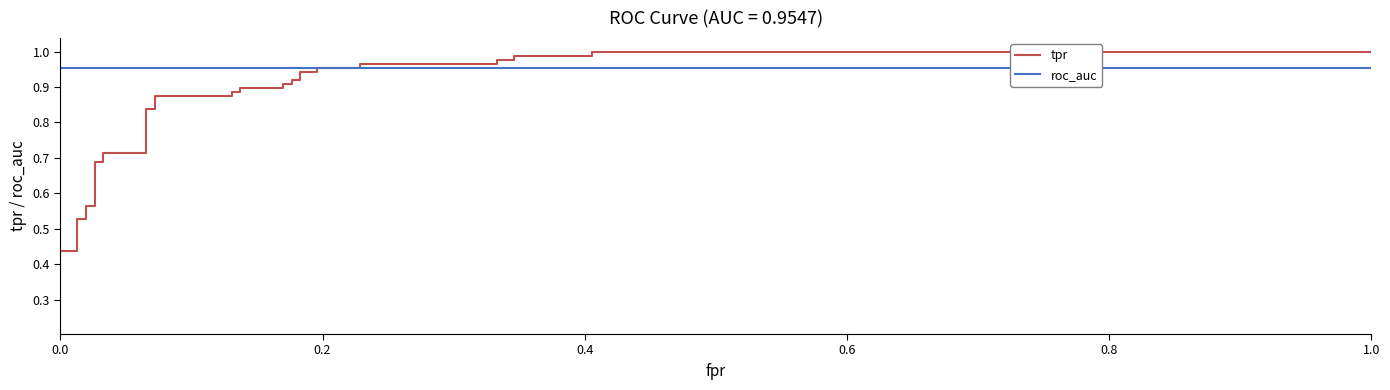

Which series ends up on top after the final intersection of roc_auc and tpr?

tpr